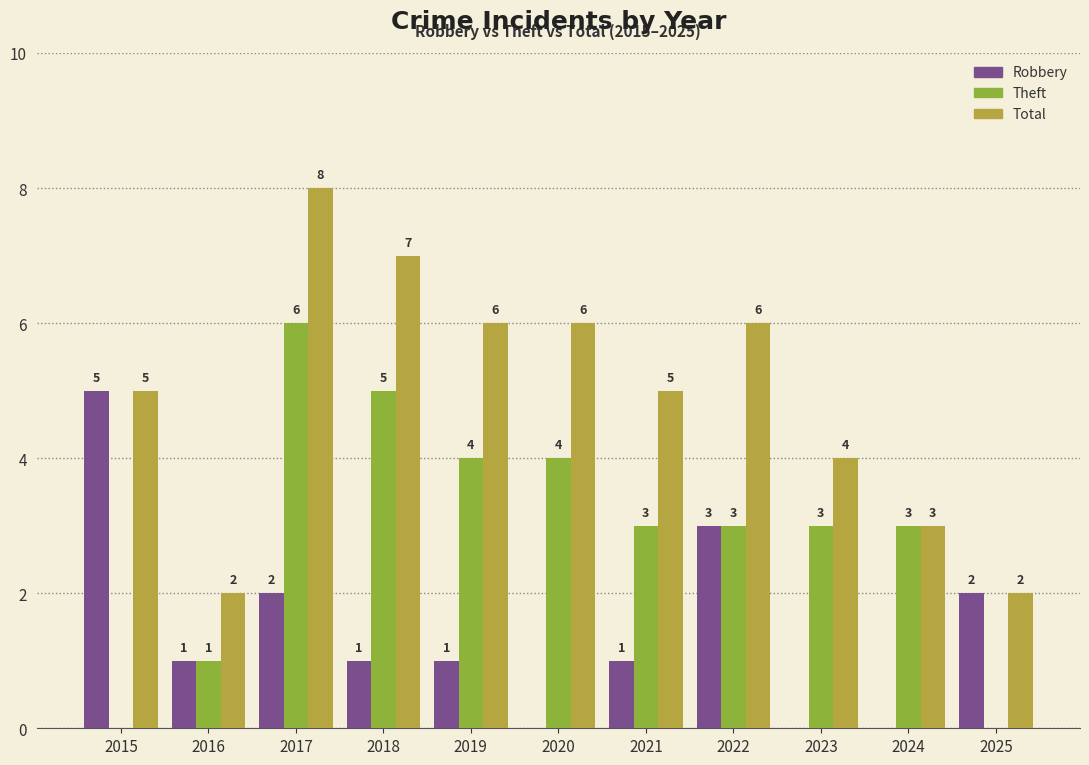

How many distinct data groups are displayed?

3